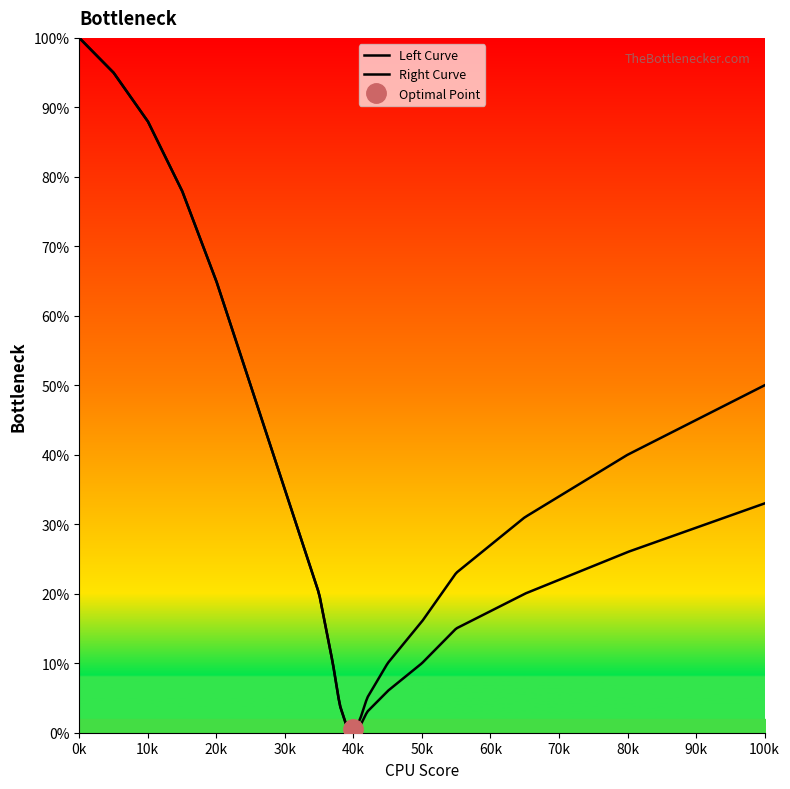

Which series has the largest total across all categories?

Right Curve